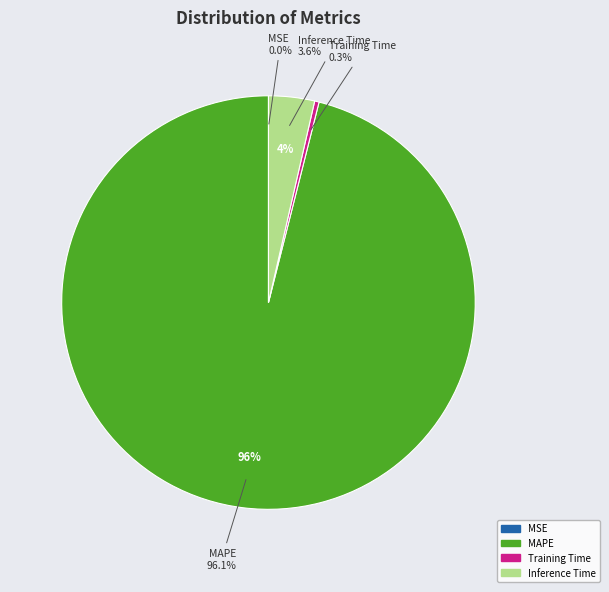

How many segments does this pie chart have?

4